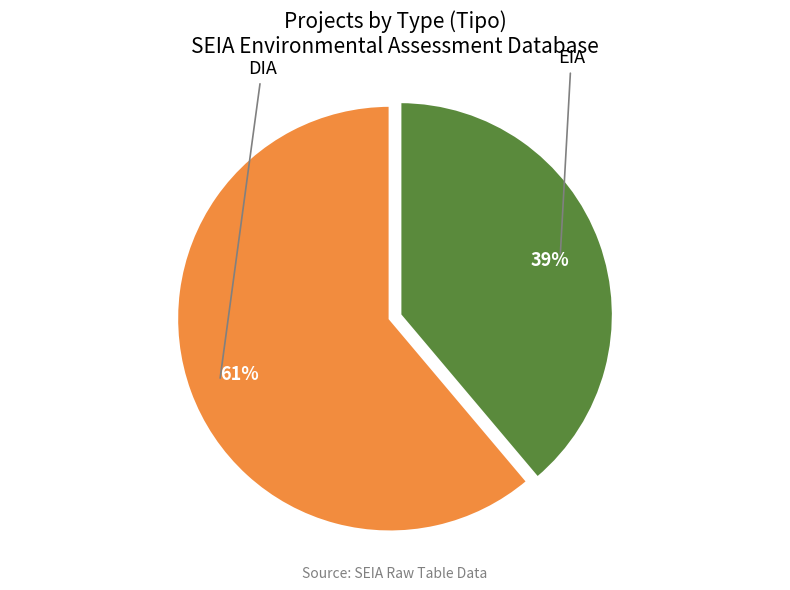

Is there a majority slice in this chart?

Yes